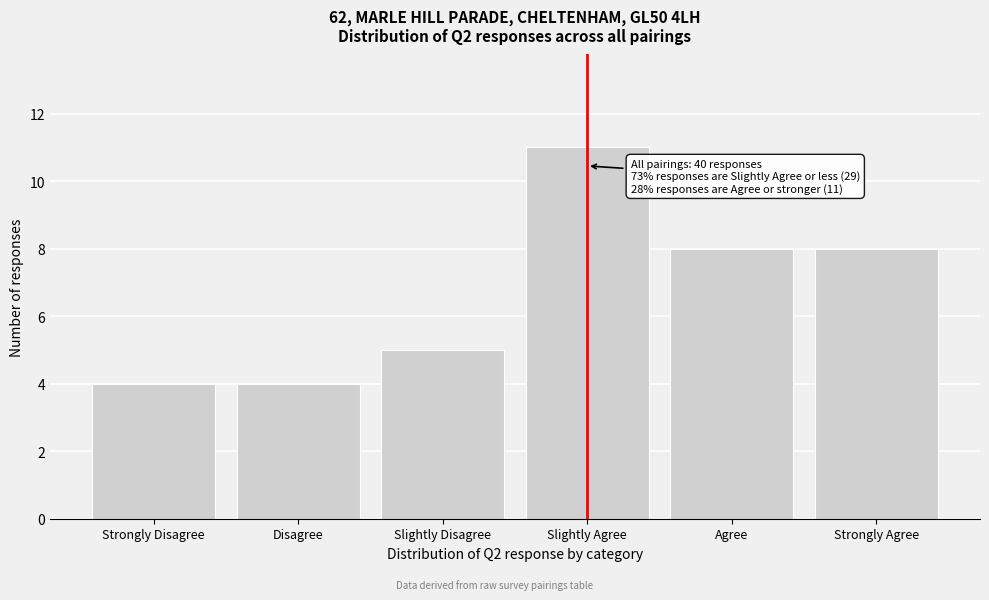

Reading left to right, list all the values displayed in this chart.

4	4	5	11	8	8